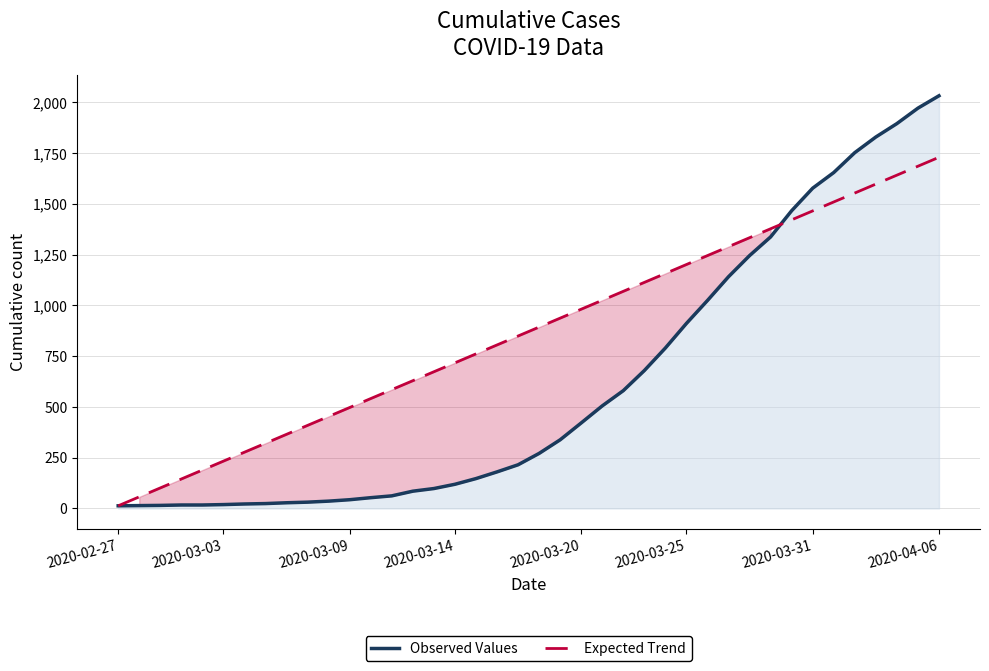

Which category has the highest value in the Observed Values series?

2020-04-06